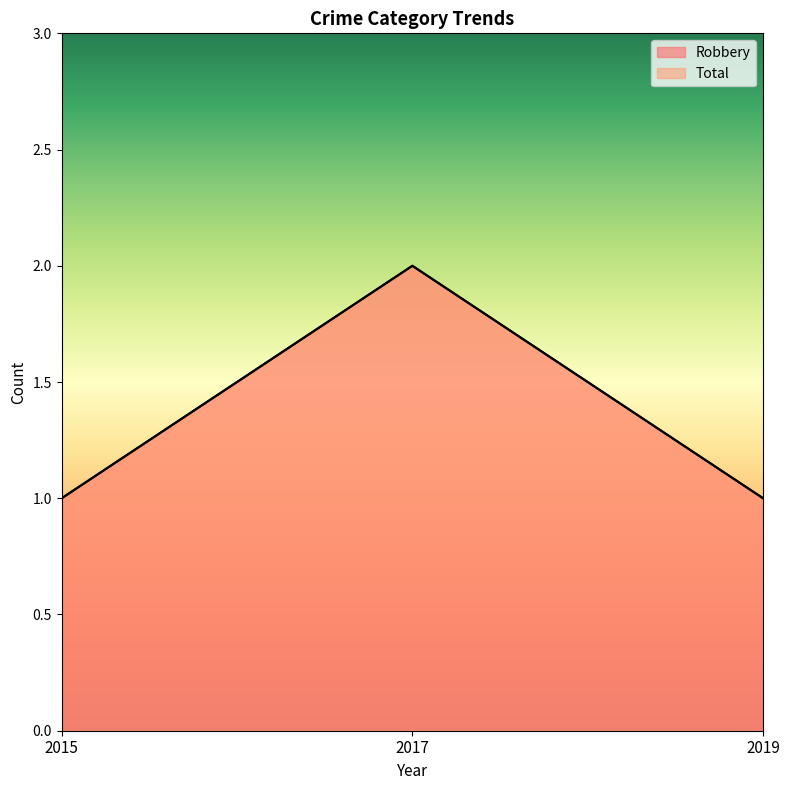

What value does the Robbery series have at 2019?

1